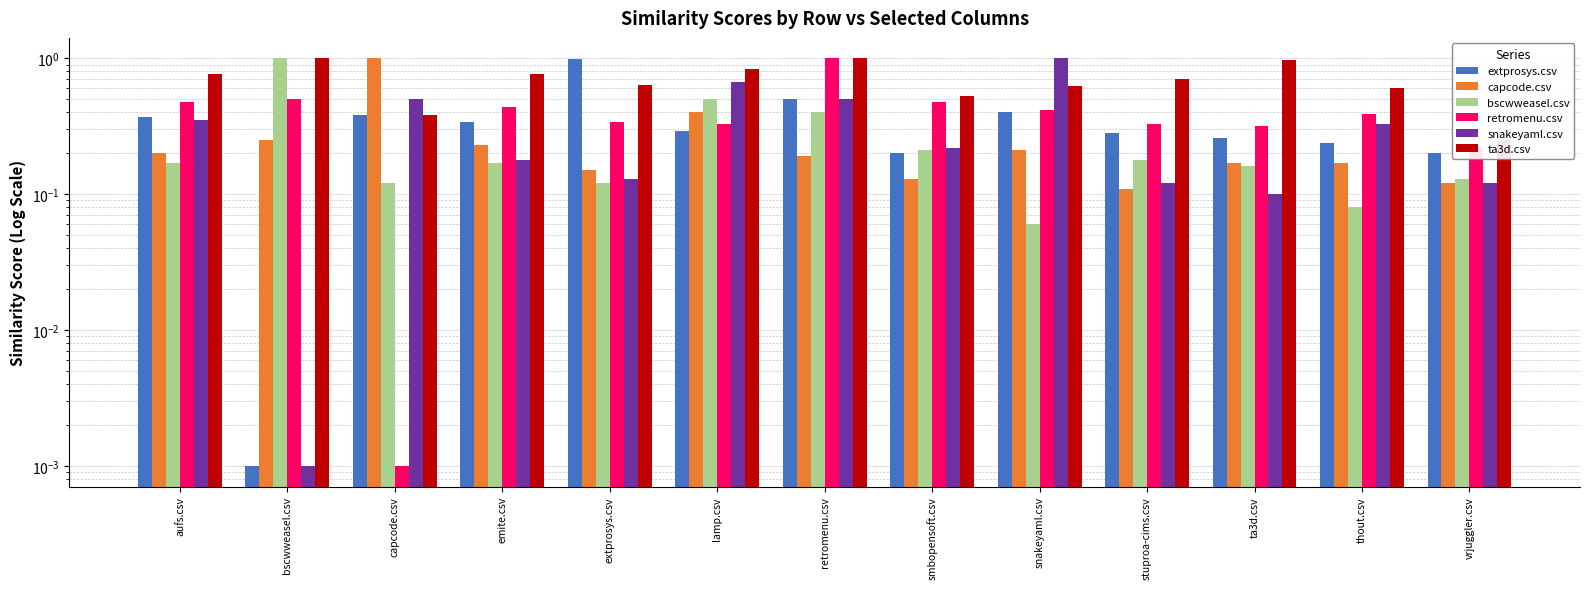

How many bars are there in each group?

6